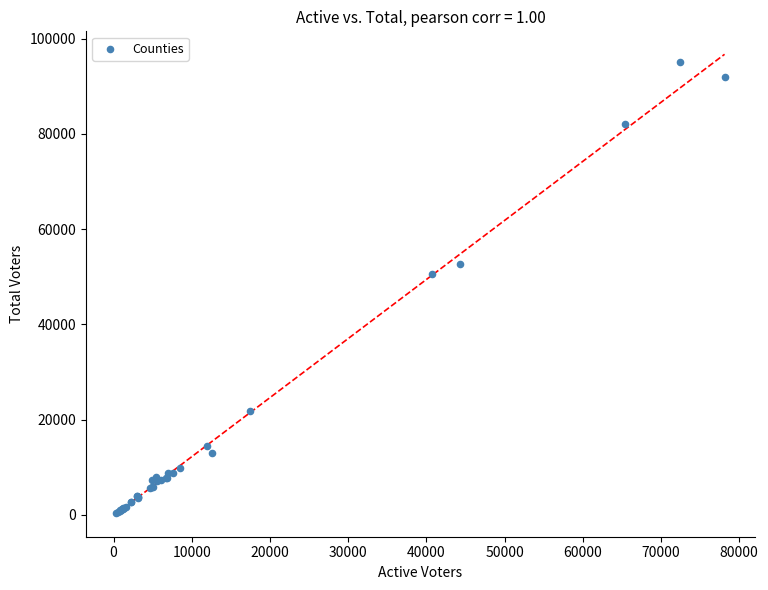

What Y value in the scatter plot is closest to 47683?

50493